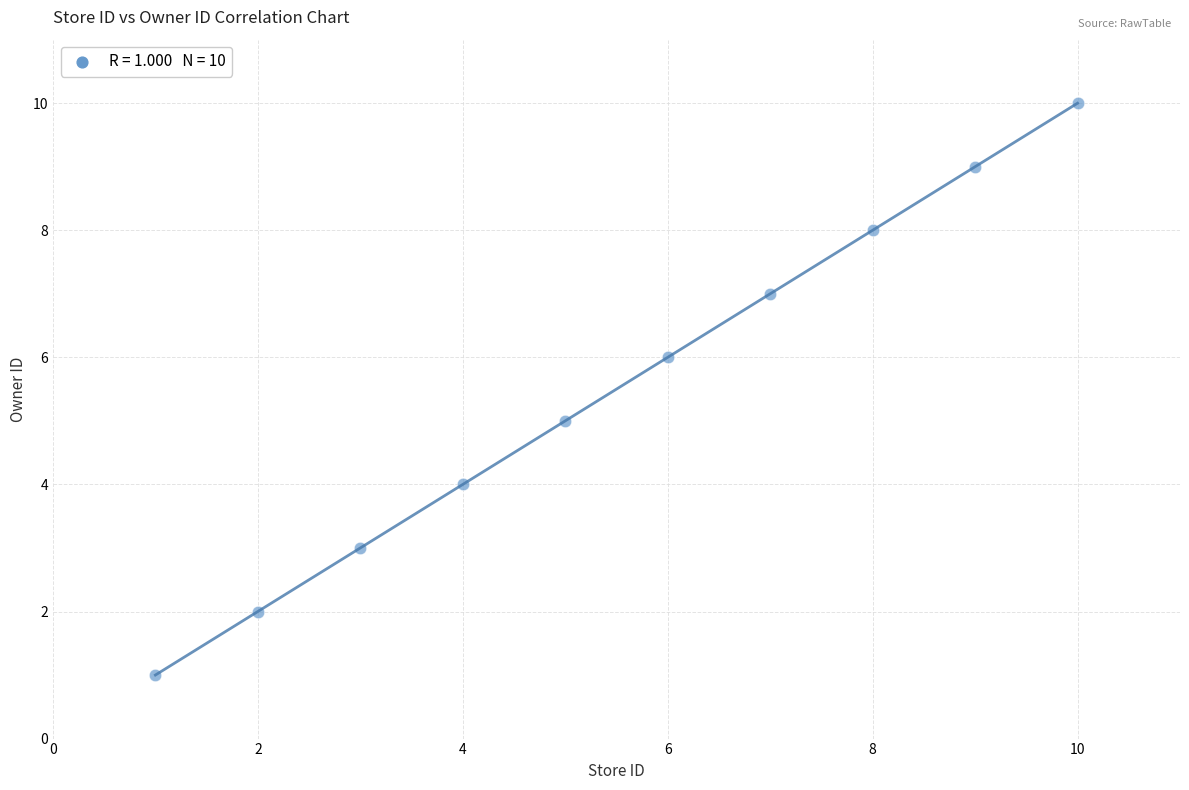

What is the average Y value?

6